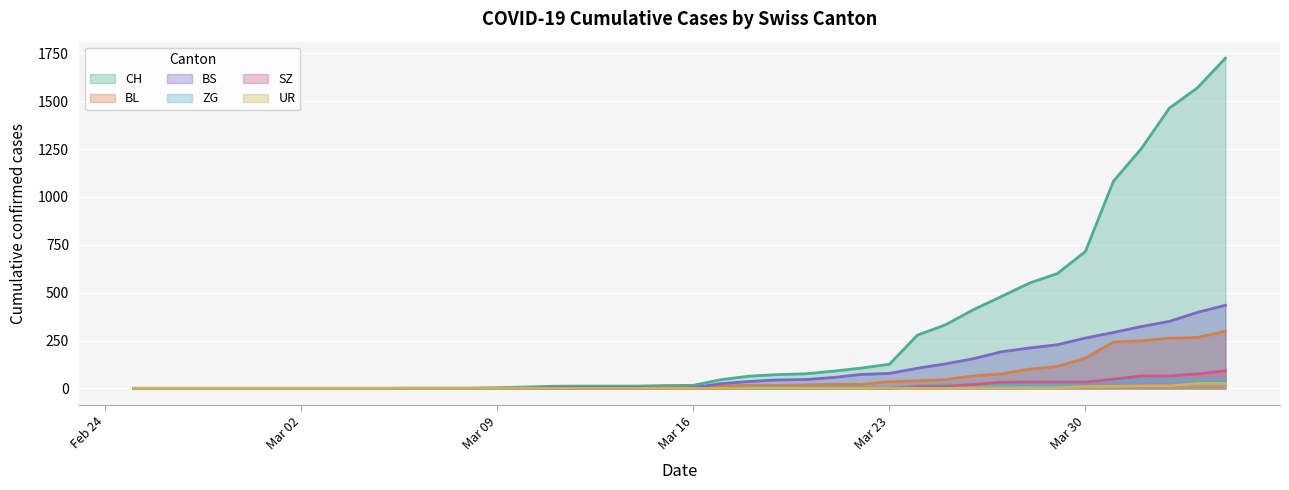

What is the difference between the maximum and minimum values in the CH series?

1725